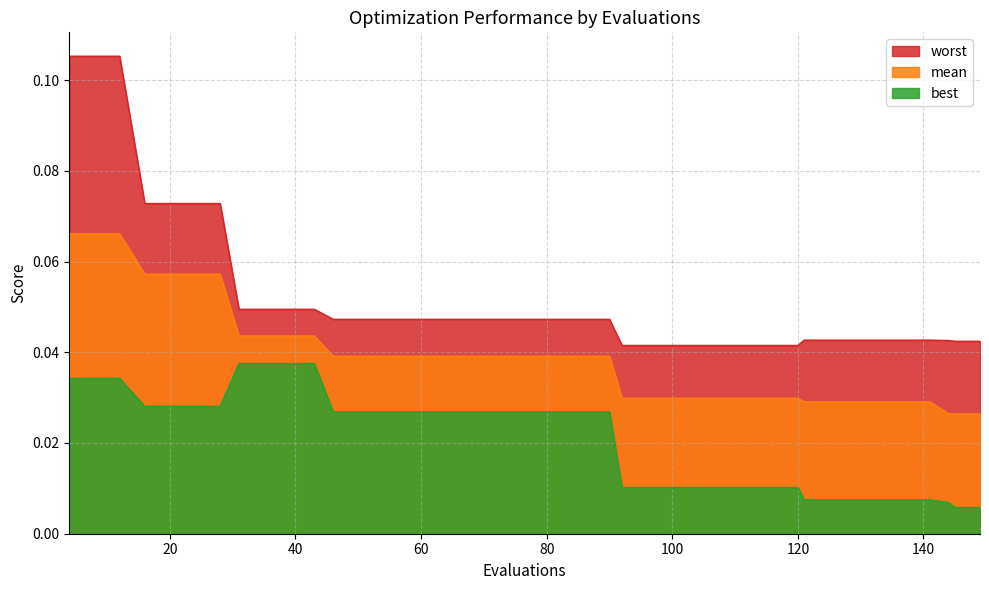

Between 121 and 46, which is larger?

46